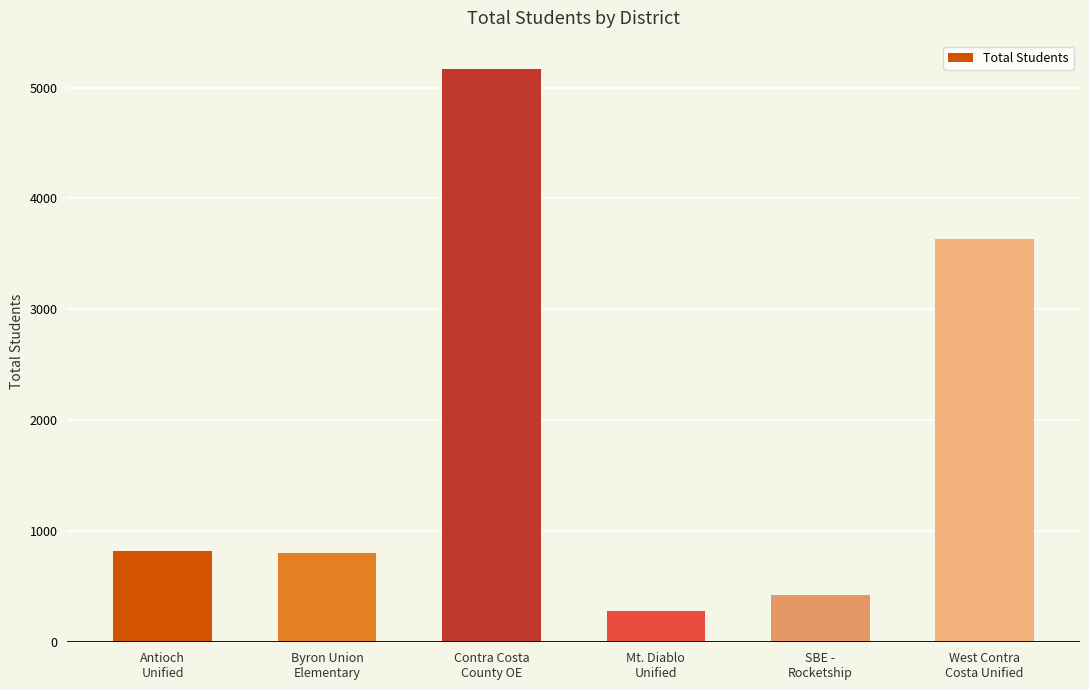

What is the difference between the values at Mt. Diablo
Unified and West Contra
Costa Unified?

3353